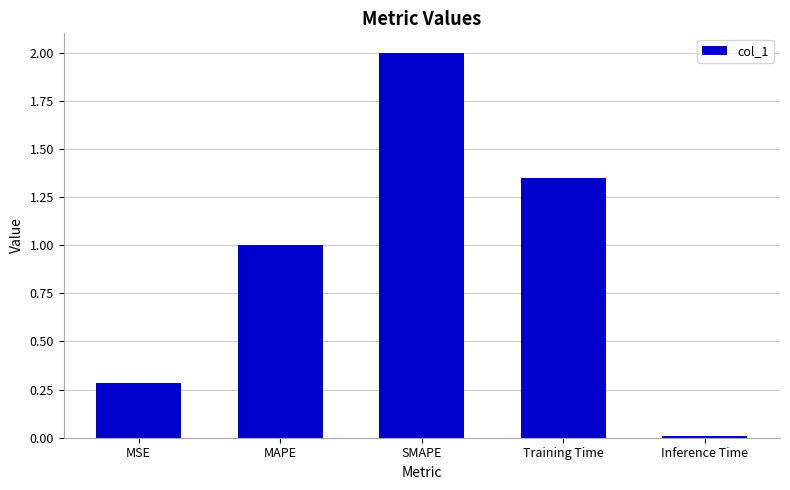

The chart shows a value of 0.4 at MSE. True or false?

False